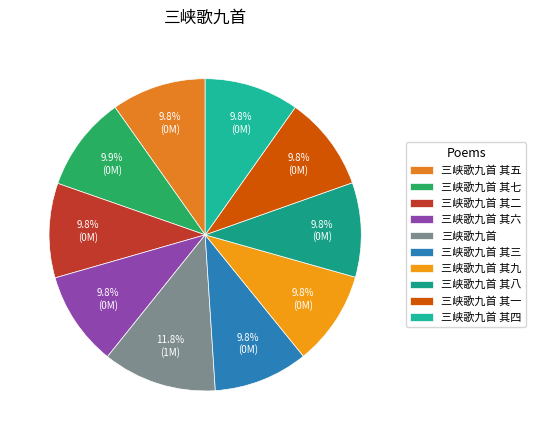

To the nearest percent, what is the difference between the largest and smallest slice percentages?

2%